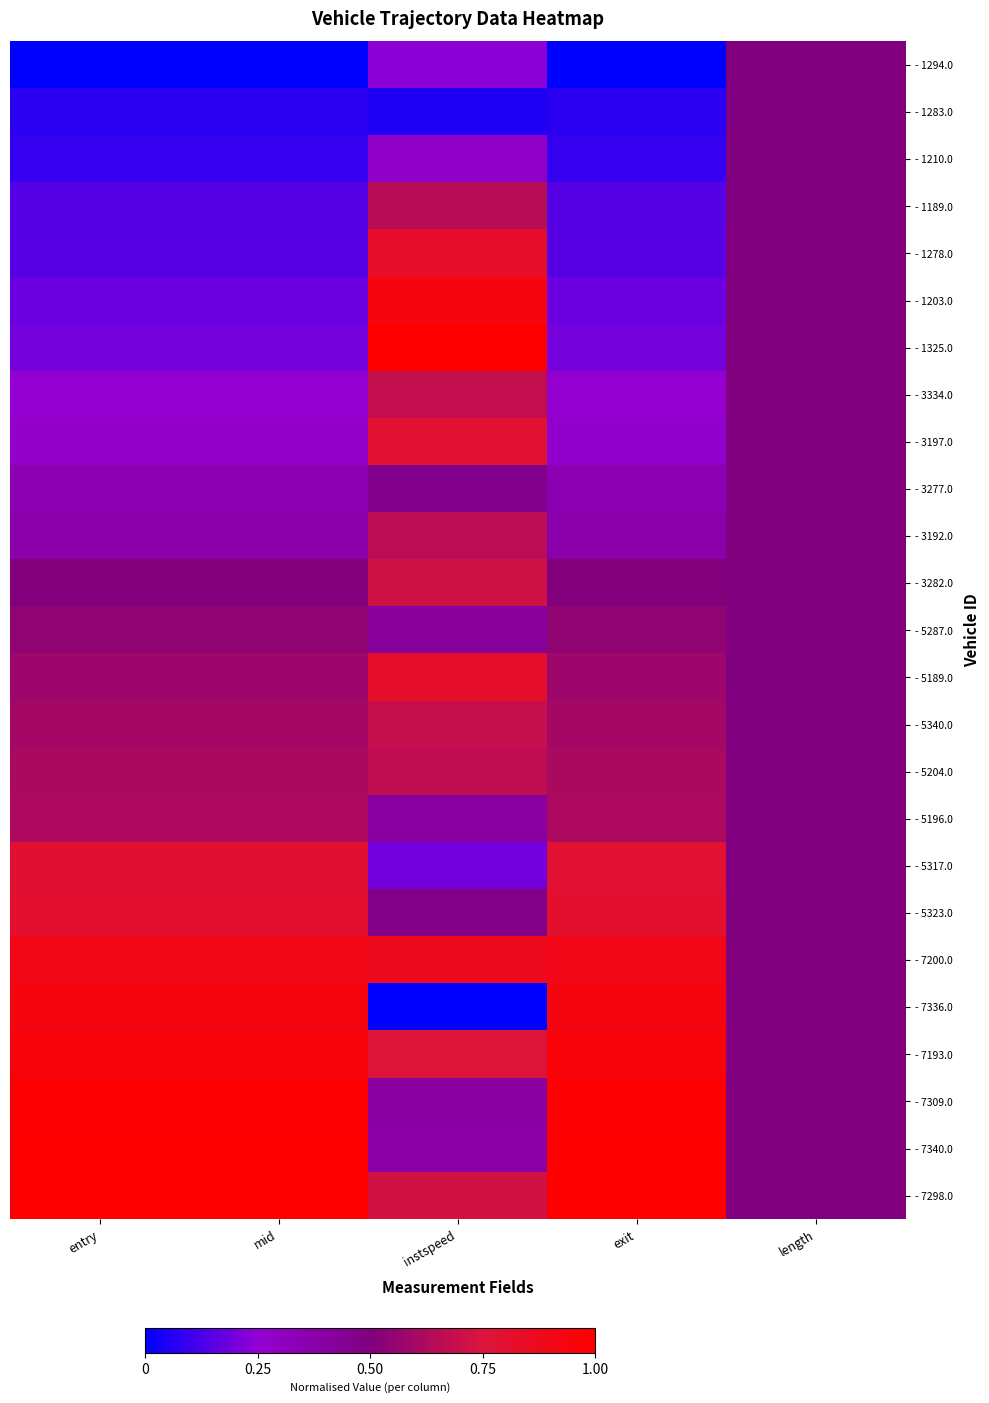

Reading right to left, transcribe all the data shown in this chart.

- 1294.0: length=0.5	exit=0.0	instspeed=0.2	mid=0.0	entry=0.0
- 1283.0: length=0.5	exit=0.1	instspeed=0.1	mid=0.1	entry=0.1
- 1210.0: length=0.5	exit=0.1	instspeed=0.3	mid=0.1	entry=0.1
- 1189.0: length=0.5	exit=0.1	instspeed=0.6	mid=0.1	entry=0.1
- 1278.0: length=0.5	exit=0.2	instspeed=0.8	mid=0.2	entry=0.2
- 1203.0: length=0.5	exit=0.2	instspeed=0.9	mid=0.2	entry=0.2
- 1325.0: length=0.5	exit=0.2	instspeed=1.0	mid=0.2	entry=0.2
- 3334.0: length=0.5	exit=0.3	instspeed=0.7	mid=0.3	entry=0.3
- 3197.0: length=0.5	exit=0.3	instspeed=0.8	mid=0.3	entry=0.3
- 3277.0: length=0.5	exit=0.3	instspeed=0.5	mid=0.3	entry=0.3
- 3192.0: length=0.5	exit=0.4	instspeed=0.7	mid=0.4	entry=0.4
- 3282.0: length=0.5	exit=0.5	instspeed=0.7	mid=0.5	entry=0.5
- 5287.0: length=0.5	exit=0.5	instspeed=0.4	mid=0.5	entry=0.5
- 5189.0: length=0.5	exit=0.6	instspeed=0.8	mid=0.6	entry=0.6
- 5340.0: length=0.5	exit=0.6	instspeed=0.7	mid=0.6	entry=0.6
- 5204.0: length=0.5	exit=0.6	instspeed=0.7	mid=0.6	entry=0.6
- 5196.0: length=0.5	exit=0.6	instspeed=0.4	mid=0.6	entry=0.6
- 5317.0: length=0.5	exit=0.8	instspeed=0.2	mid=0.8	entry=0.8
- 5323.0: length=0.5	exit=0.8	instspeed=0.5	mid=0.8	entry=0.8
- 7200.0: length=0.5	exit=0.9	instspeed=0.9	mid=0.9	entry=0.9
- 7336.0: length=0.5	exit=0.9	instspeed=0.0	mid=0.9	entry=0.9
- 7193.0: length=0.5	exit=1.0	instspeed=0.8	mid=1.0	entry=1.0
- 7309.0: length=0.5	exit=1.0	instspeed=0.4	mid=1.0	entry=1.0
- 7340.0: length=0.5	exit=1.0	instspeed=0.4	mid=1.0	entry=1.0
- 7298.0: length=0.5	exit=1.0	instspeed=0.7	mid=1.0	entry=1.0